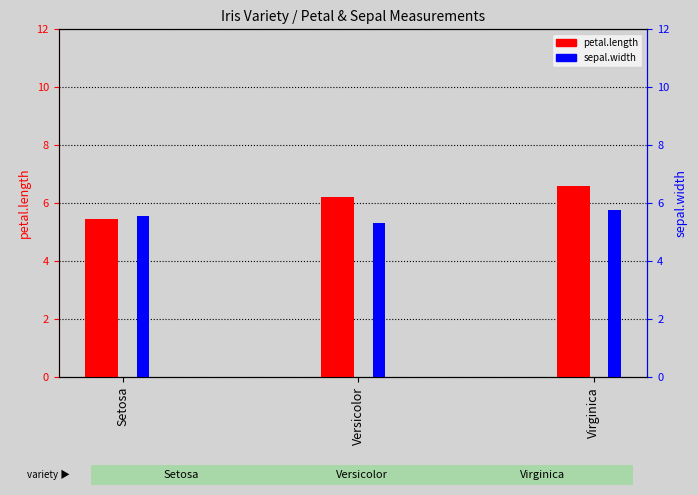

What position from the left is Virginica?

3